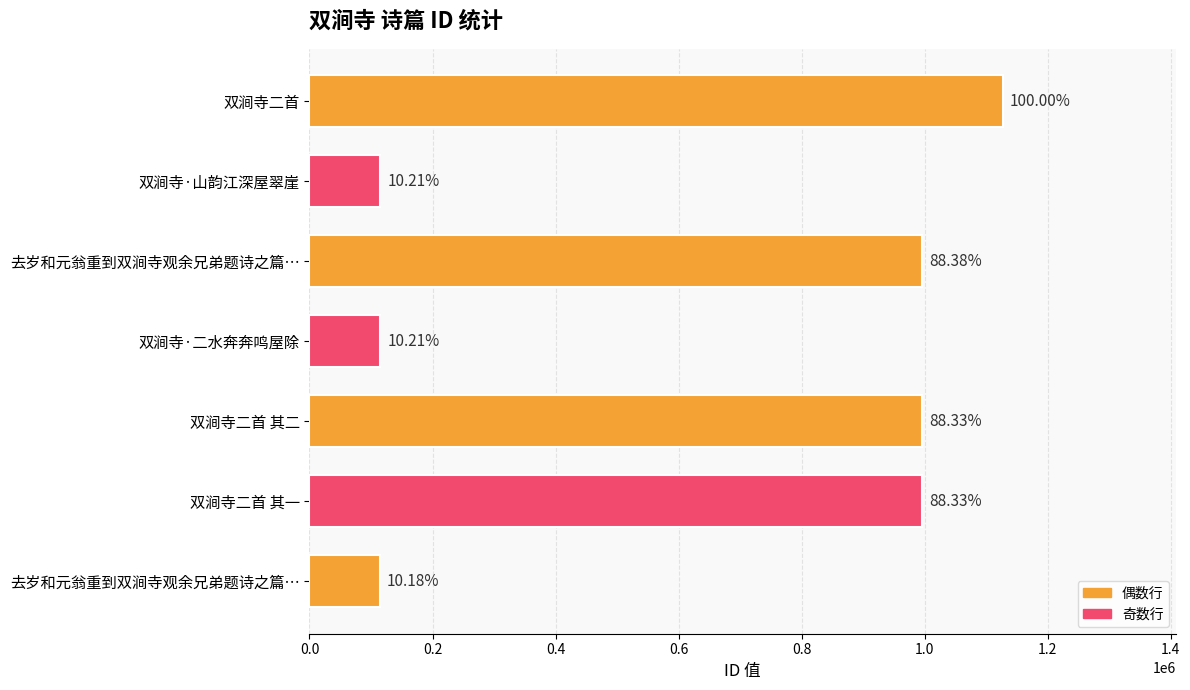

Are the bars horizontal?

Yes